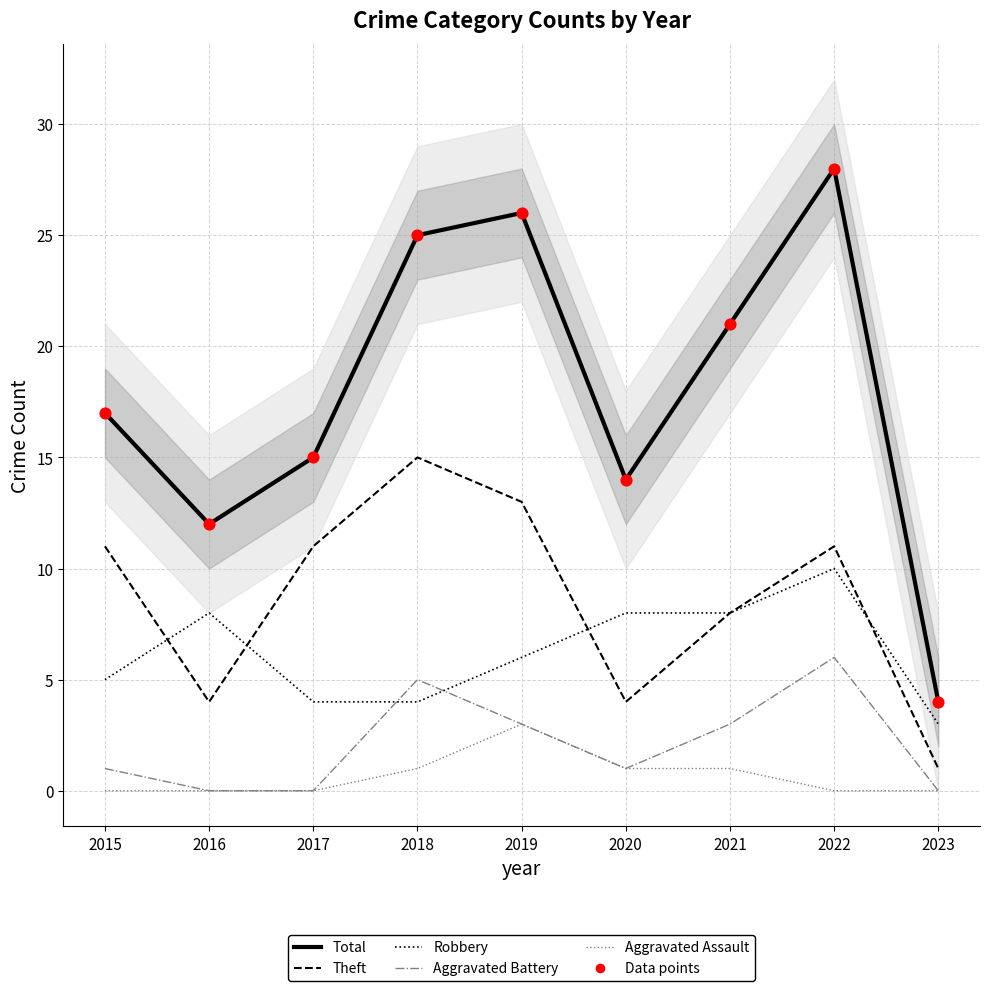

Which series has the largest total across all categories?

Total